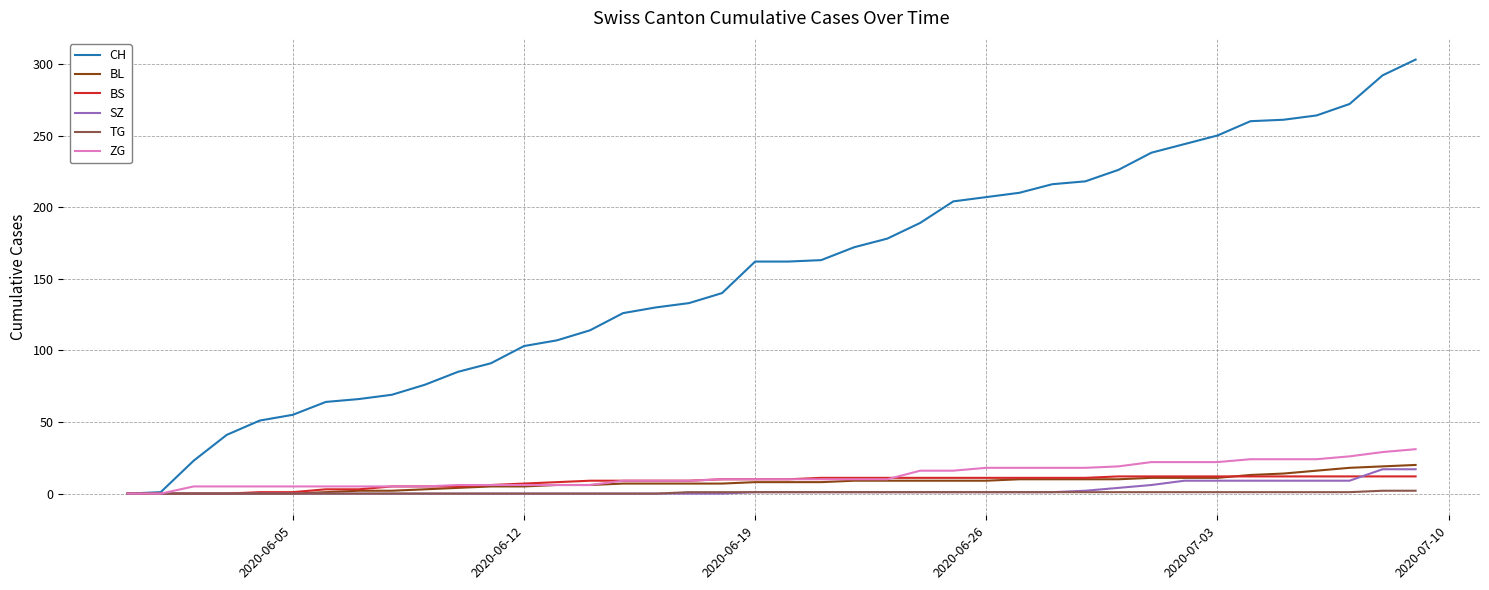

What is the maximum value shown in the chart?

303